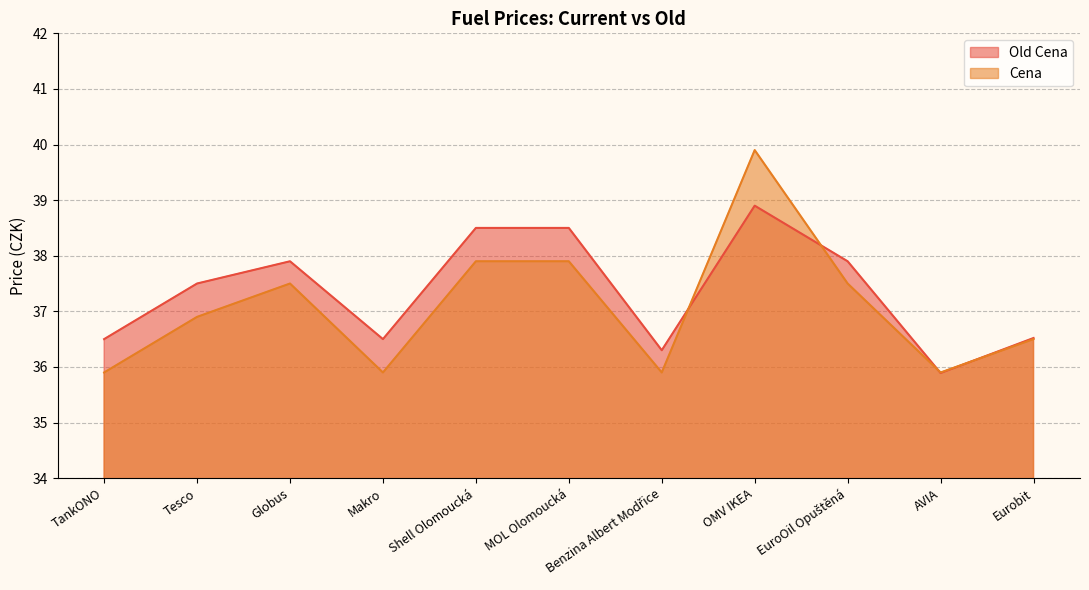

What is the difference between the second highest and second lowest values in the Cena series?

2.0